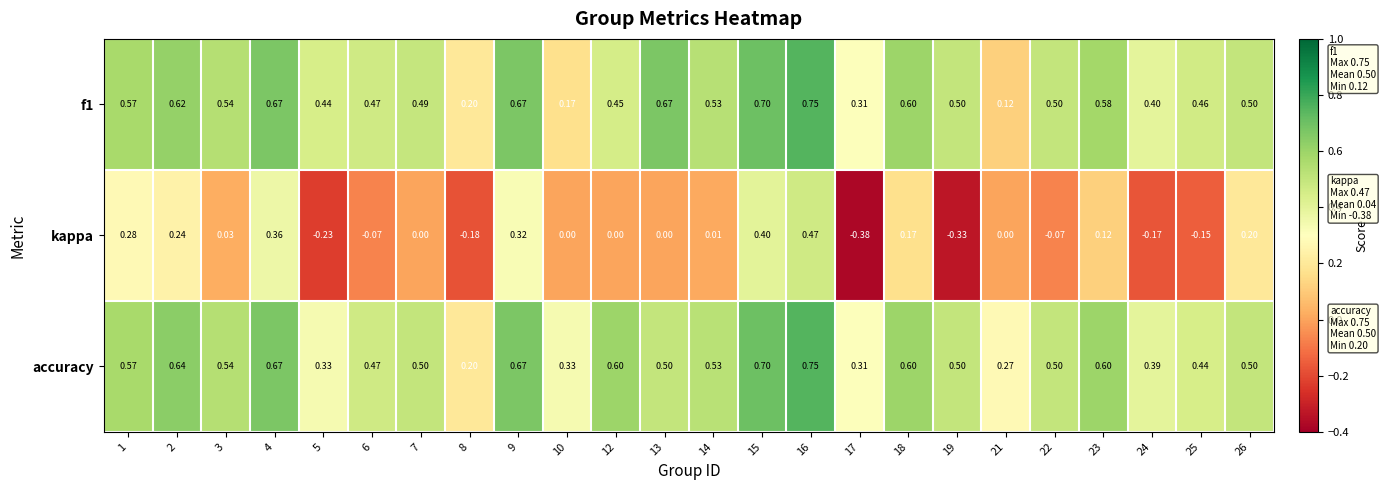

Which series has the largest total across all categories?

accuracy